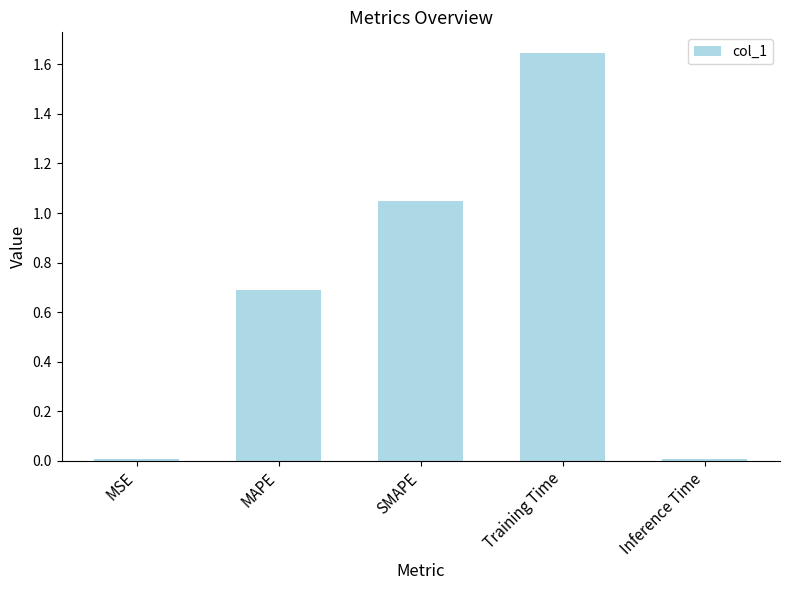

Is it true that the value at Training Time is 1.1?

False